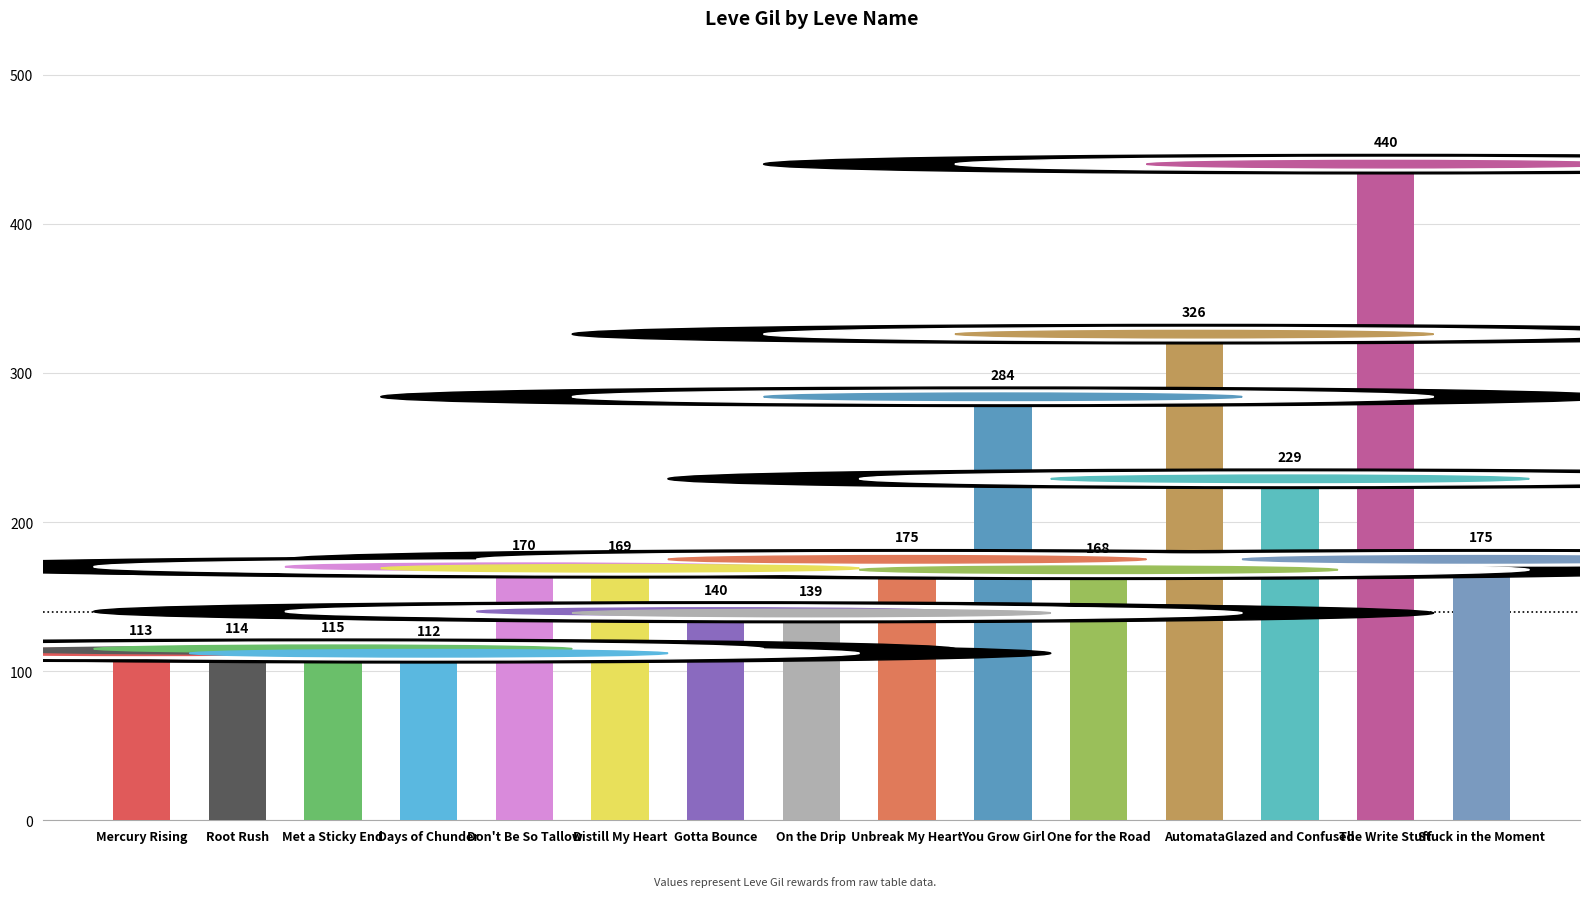

What position from the left is On the Drip?

8